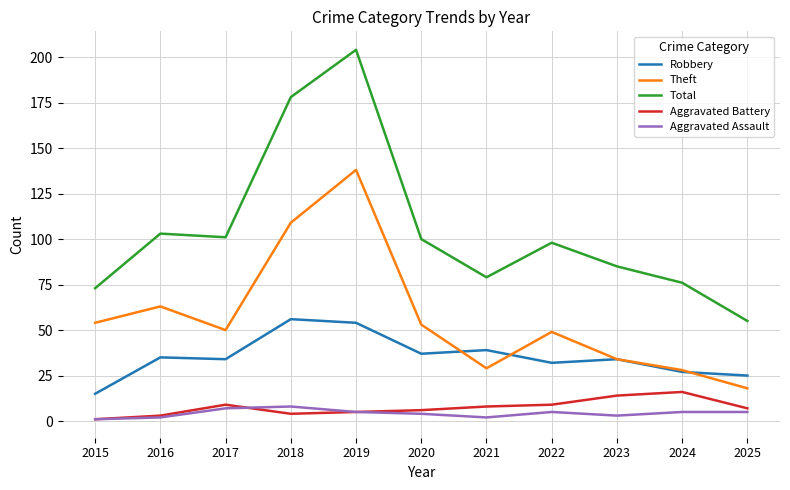

What are all the series names shown in the legend?

Robbery, Theft, Total, Aggravated Battery, Aggravated Assault